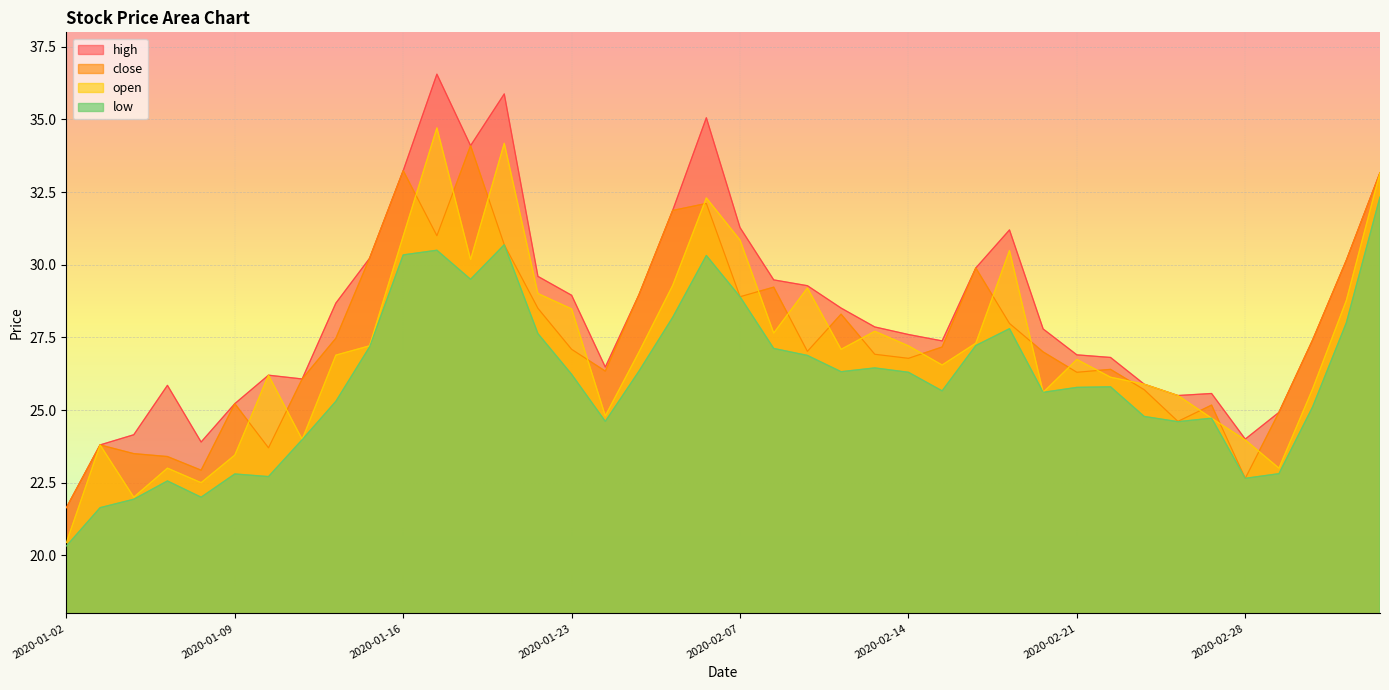

Reading right to left, extract all data points from this chart.

high: 33.2	30.1	27.4	24.9	24.0	25.6	25.5	25.9	26.8	26.9	27.8	31.2	29.9	27.4	27.6	27.9	28.5	29.3	29.5	31.3	35.1	31.9	29.0	26.5	28.9	29.6	35.9	34.1	36.6	33.2	30.2	28.7	26.1	26.2	25.2	23.9	25.9	24.1	23.8	21.6
close: 33.2	30.1	27.4	24.9	22.6	25.2	24.6	25.7	26.4	26.3	27.0	28.0	29.9	27.2	26.8	26.9	28.3	27.0	29.2	28.9	32.1	31.9	29.0	26.3	27.1	28.5	30.7	34.1	31.0	33.2	30.2	27.5	26.1	23.7	25.2	22.9	23.4	23.5	23.8	21.6
open: 33.2	28.8	25.7	23.0	24.0	24.7	25.5	25.9	26.1	26.7	25.6	30.5	27.3	26.6	27.2	27.7	27.1	29.2	27.6	30.9	32.3	29.3	27.0	24.8	28.5	29.0	34.2	30.2	34.7	31.0	27.2	26.9	24.0	26.2	23.4	22.5	23.0	22.0	23.8	20.4
low: 32.3	28.0	25.1	22.8	22.6	24.7	24.6	24.8	25.8	25.8	25.6	27.8	27.2	25.7	26.3	26.4	26.3	26.9	27.1	28.9	30.3	28.2	26.3	24.6	26.2	27.6	30.7	29.5	30.5	30.3	27.2	25.3	24.0	22.7	22.8	22.0	22.6	21.9	21.6	20.3